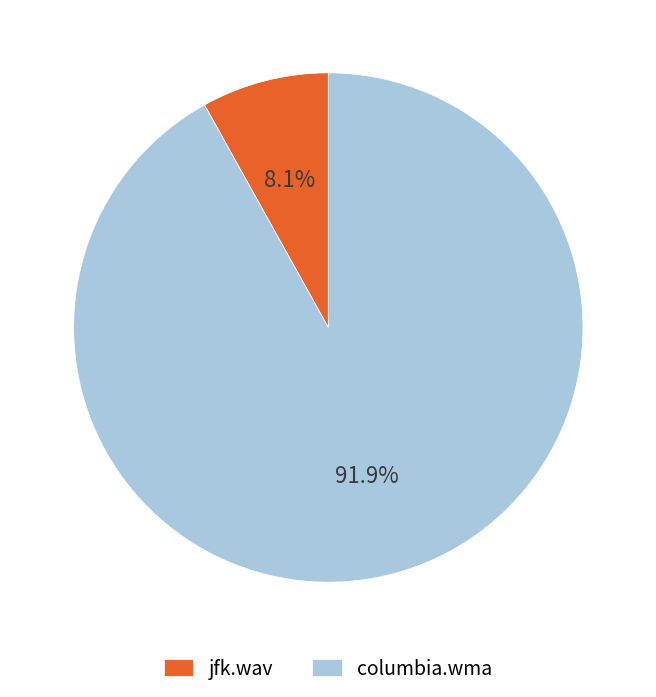

To the nearest percent, what is the difference between the largest and smallest slice percentages?

84%